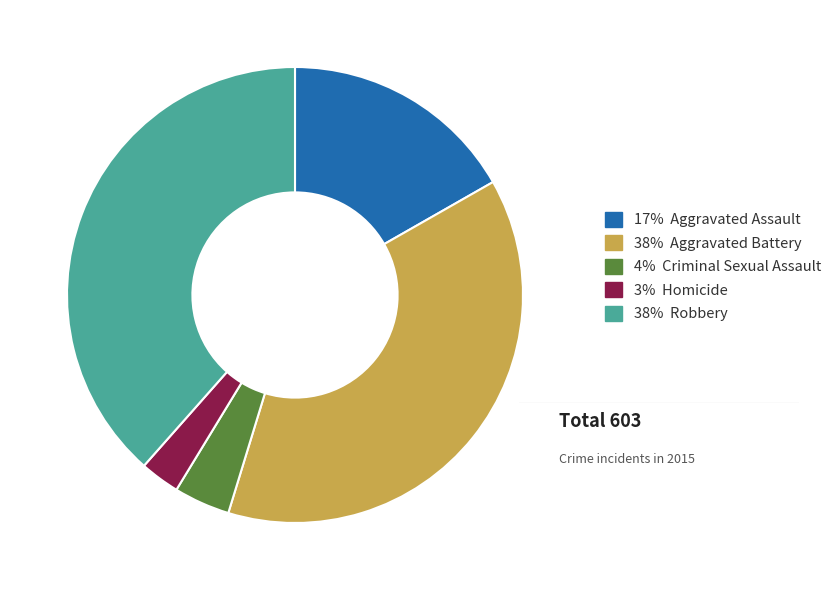

Does any single category account for the majority?

No